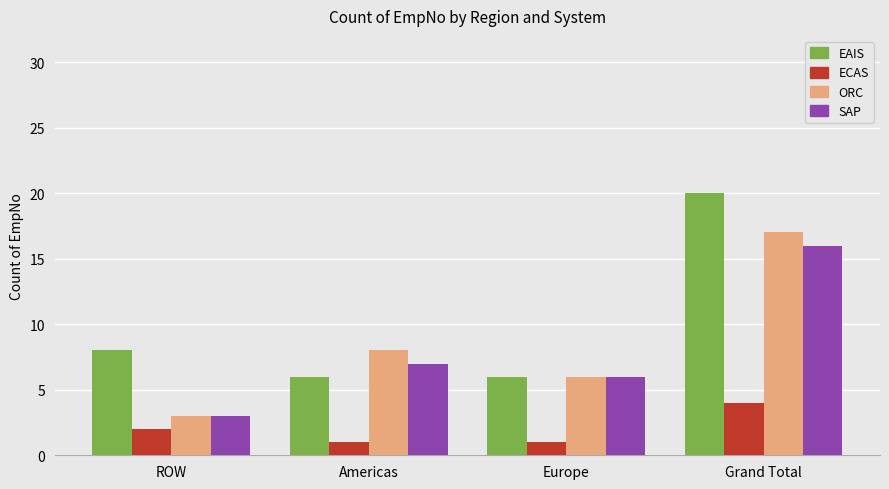

How many bars are there in total?

16